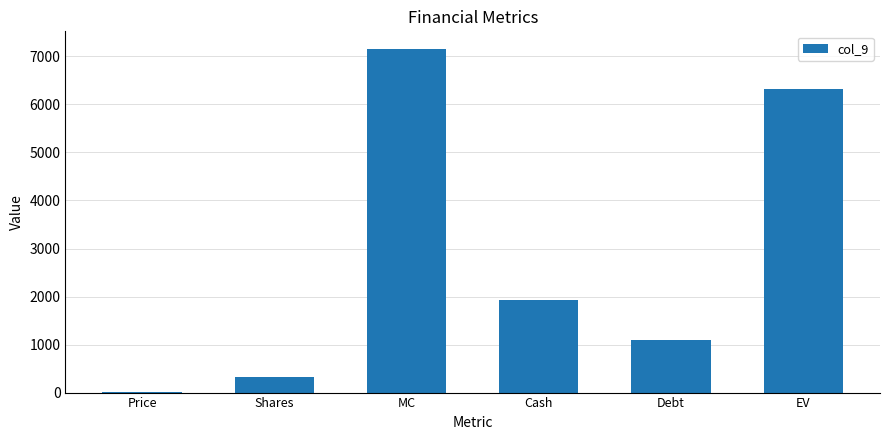

Which has a higher value, Shares or Debt?

Debt